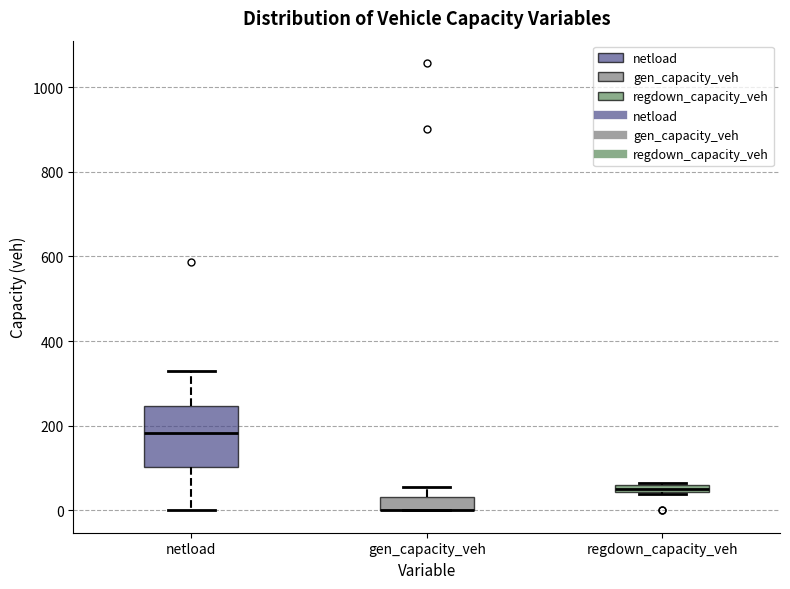

Where does the upper whisker of the box for netload end on the y-axis? The values are not printed on the chart, so give them approximately, as read against the axis.

320